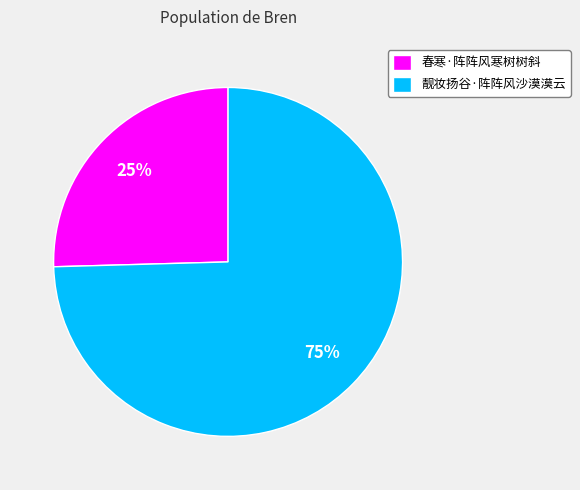

True or false: 春寒·阵阵风寒树树斜 accounts for 25% of the total.

True